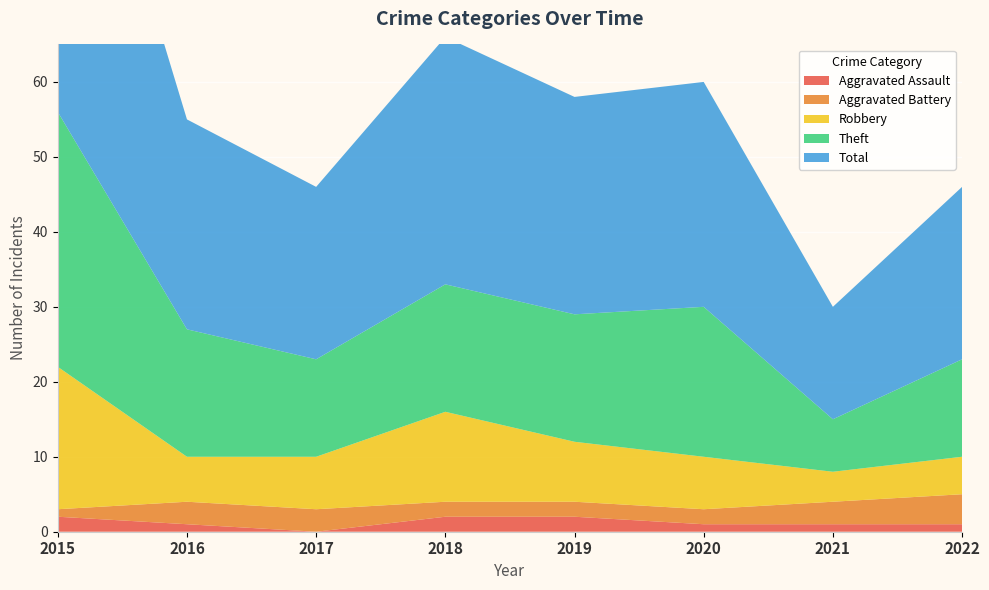

Reading left to right, what are all the values shown in this chart?

Aggravated Assault: 2015=2	2016=1	2017=0	2018=2	2019=2	2020=1	2021=1	2022=1
Aggravated Battery: 2015=1	2016=3	2017=3	2018=2	2019=2	2020=2	2021=3	2022=4
Robbery: 2015=19	2016=6	2017=7	2018=12	2019=8	2020=7	2021=4	2022=5
Theft: 2015=34	2016=17	2017=13	2018=17	2019=17	2020=20	2021=7	2022=13
Total: 2015=56	2016=28	2017=23	2018=33	2019=29	2020=30	2021=15	2022=23